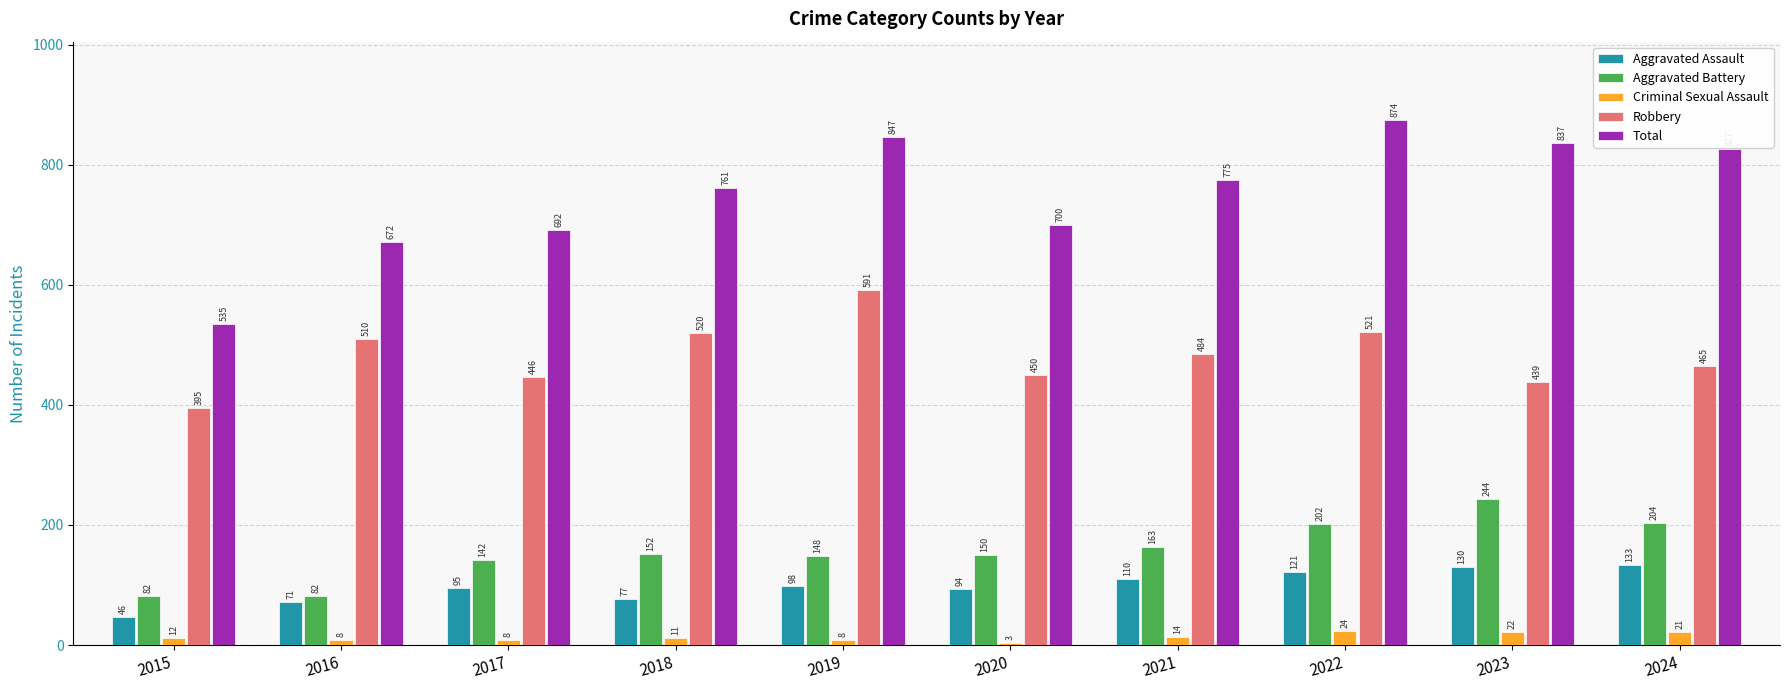

Which category has the highest value across all series?

2022